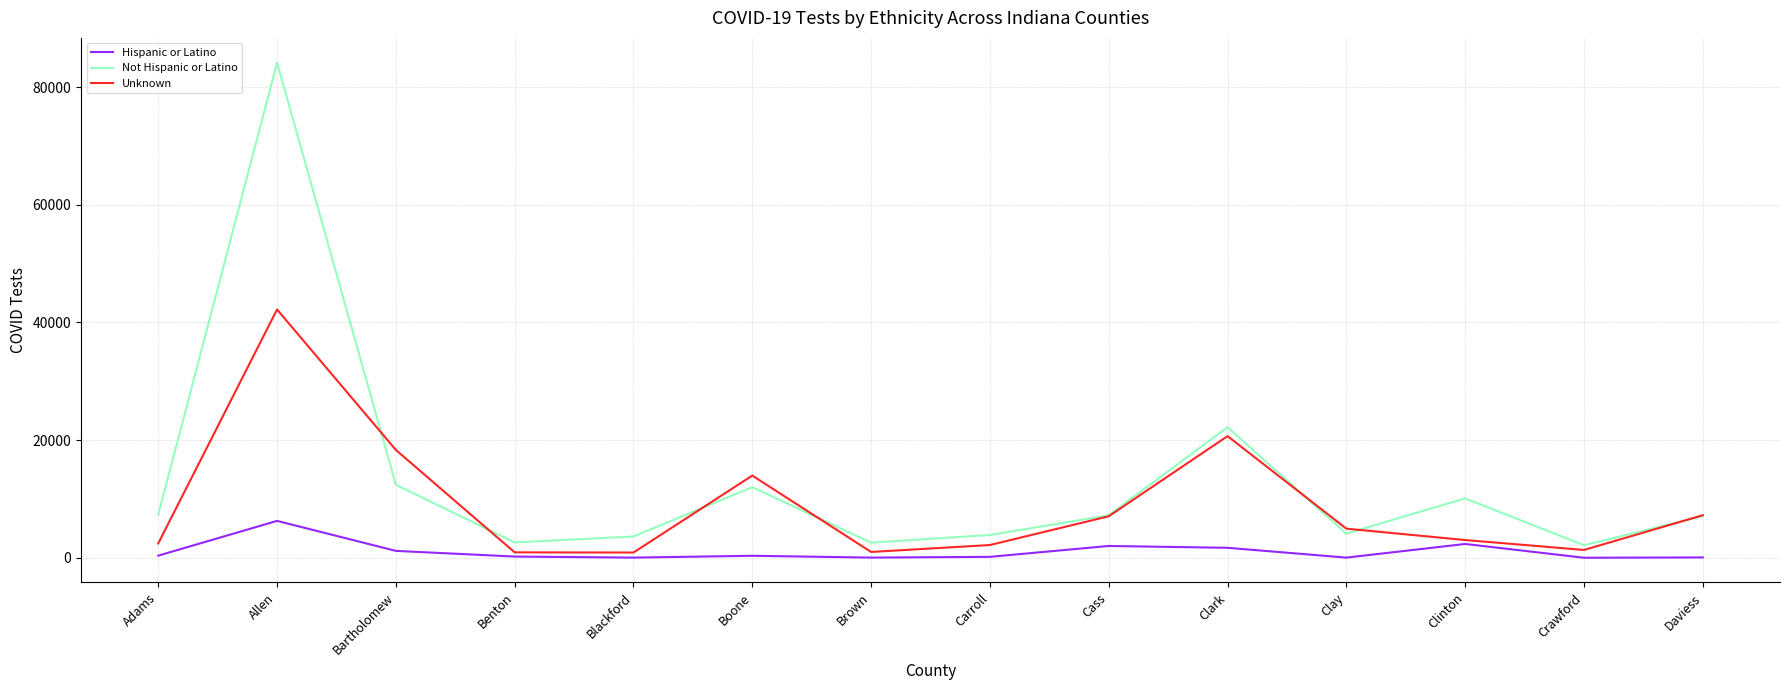

At which category is the sum across all series the highest?

Allen